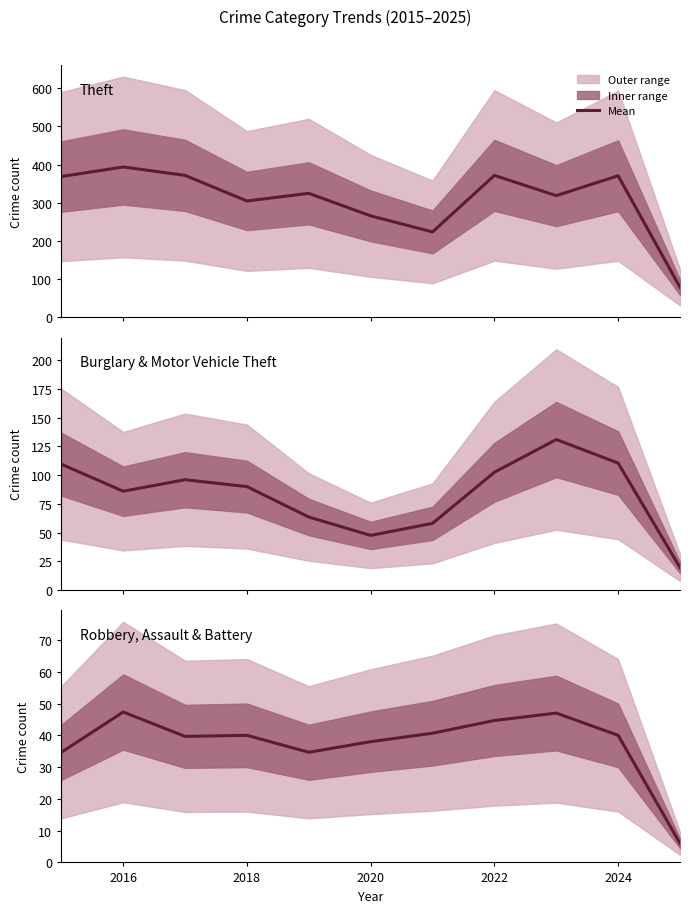

List the series in order of their peak value, lowest first.

Robbery, Assault & Battery, Burglary & Motor Vehicle Theft, Theft